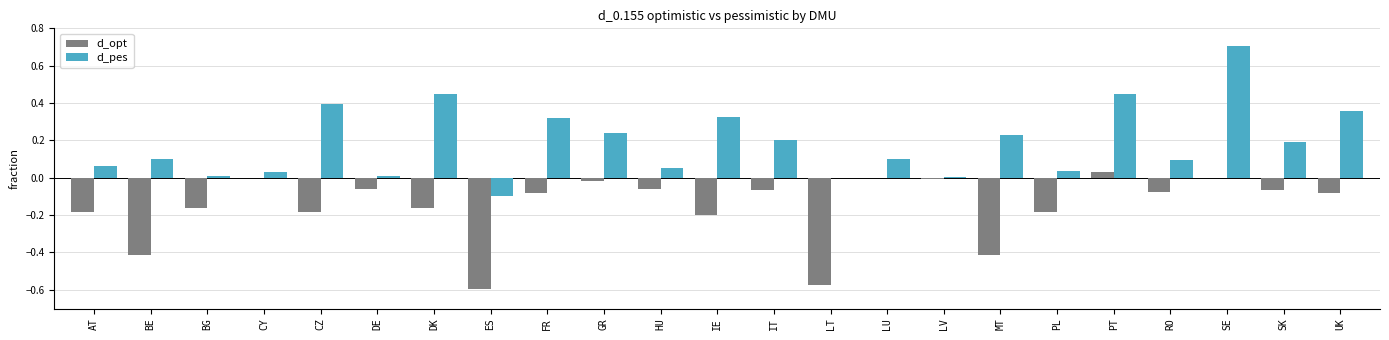

Which series changed the most between IE and LT?

d_opt